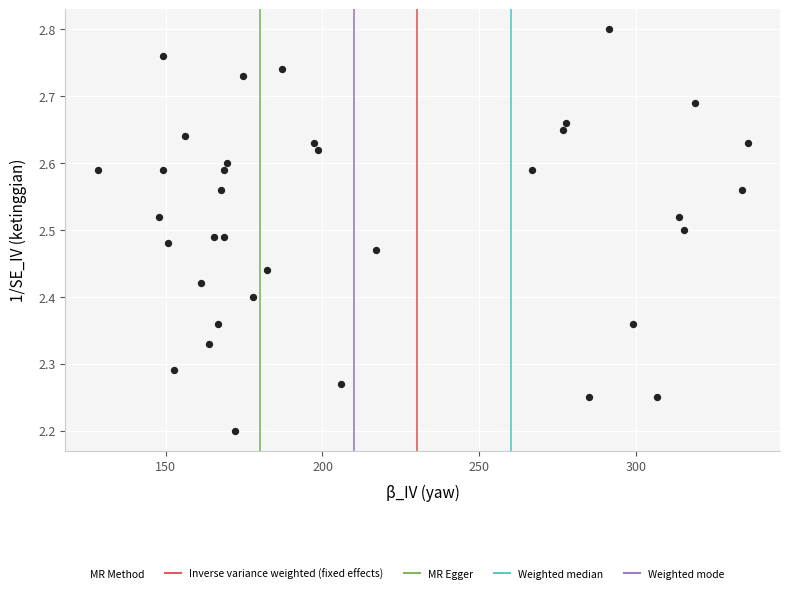

What is the range of Y values (max minus min)?

0.6